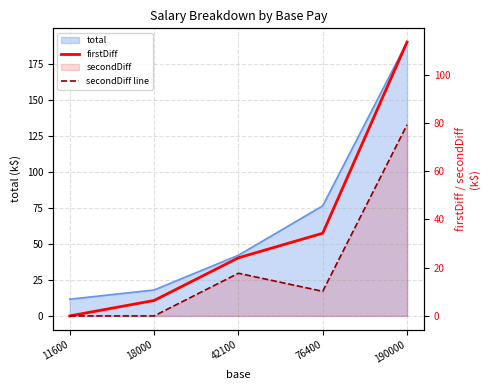

In secondDiff line, how many points are lower than both neighbors (excluding endpoints)?

1